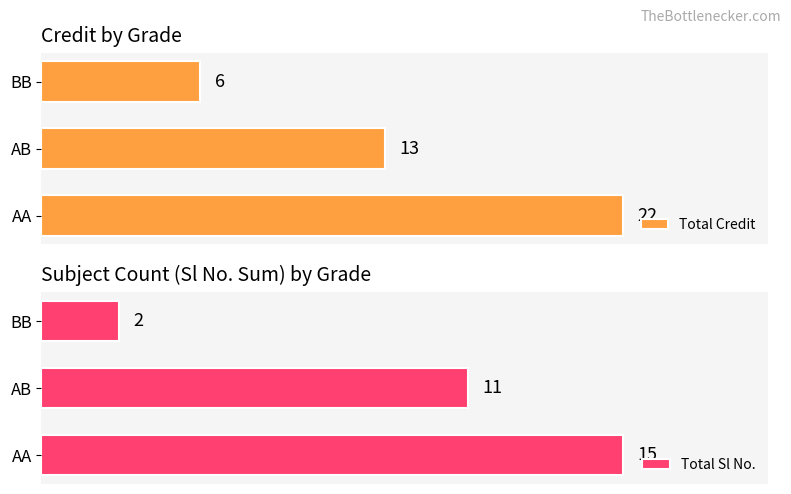

Which series has the widest spread of values?

Total Credit